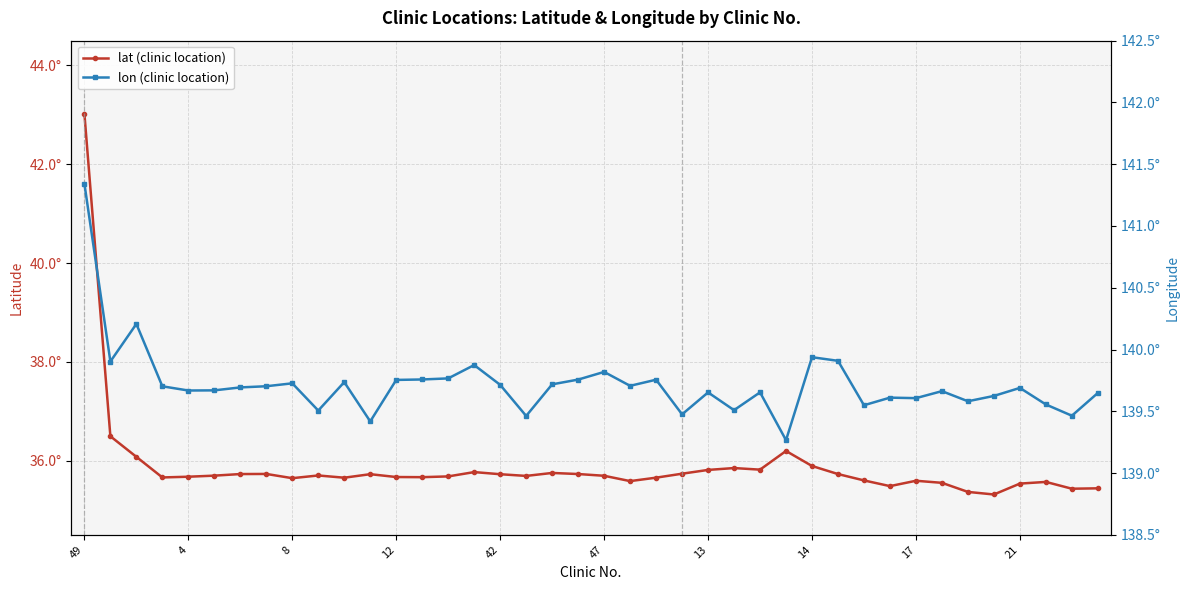

True or false: lat (clinic location) and lon (clinic location) cross at least once.

False